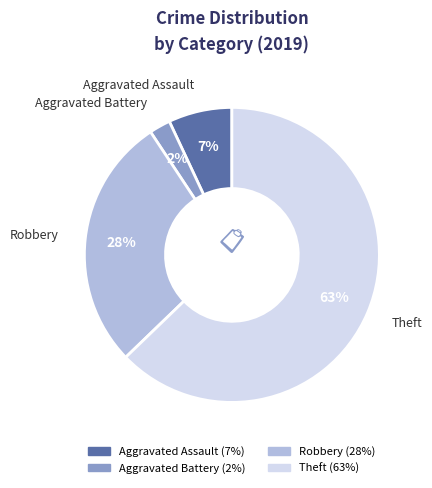

Is there a majority slice in this chart?

Yes